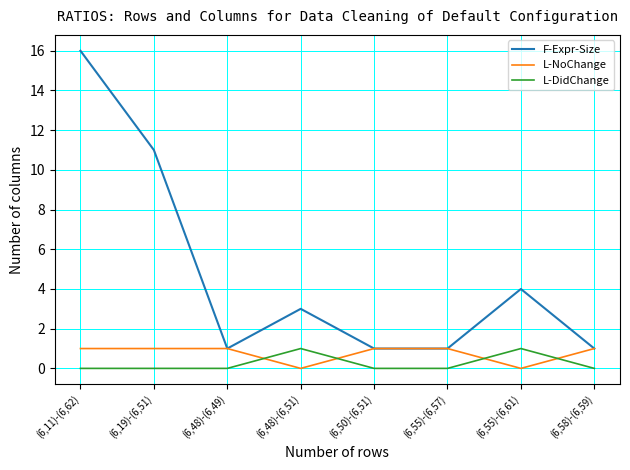

The L-NoChange series shows -1 at (6,55)-(6,61). True or false?

False